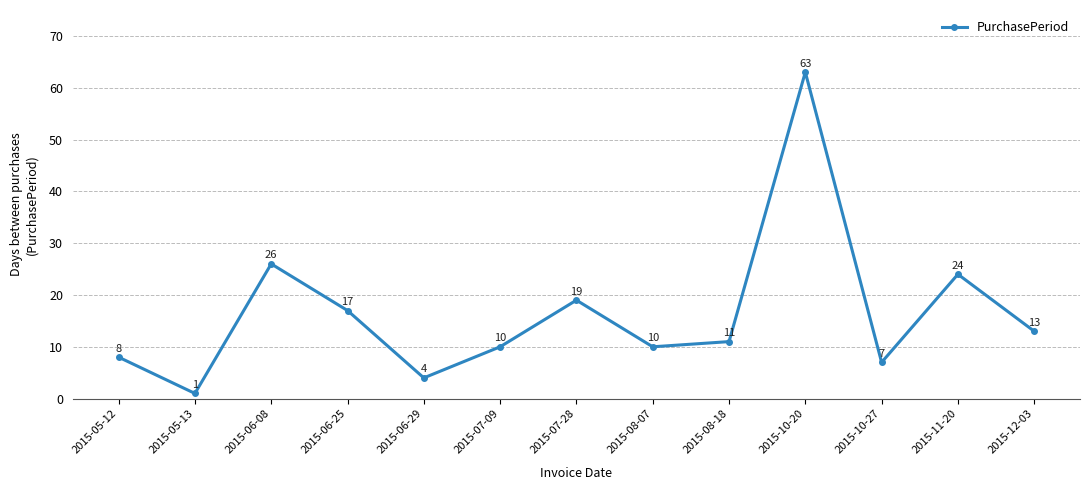

Which has a higher value, 2015-07-09 or 2015-08-18?

2015-08-18